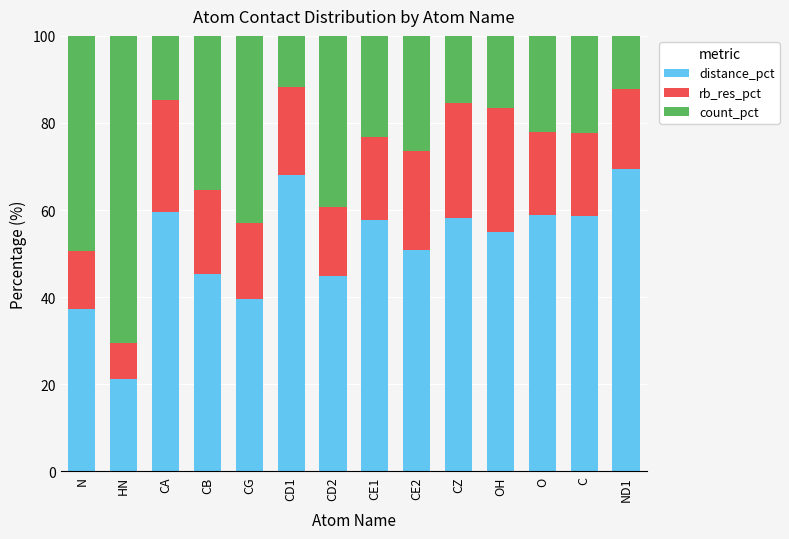

How many series are shown in this chart?

3